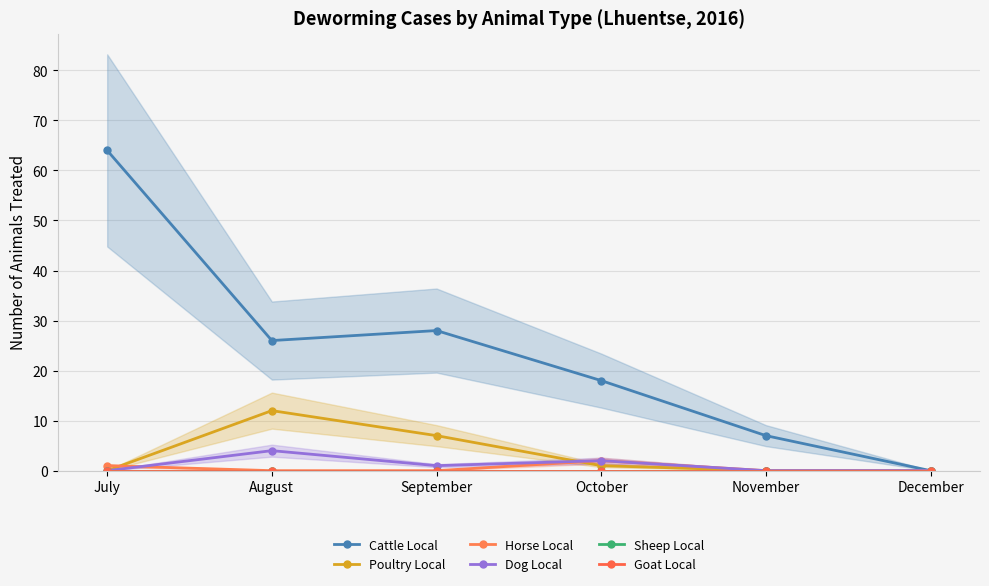

How many lines are shown in the chart?

6